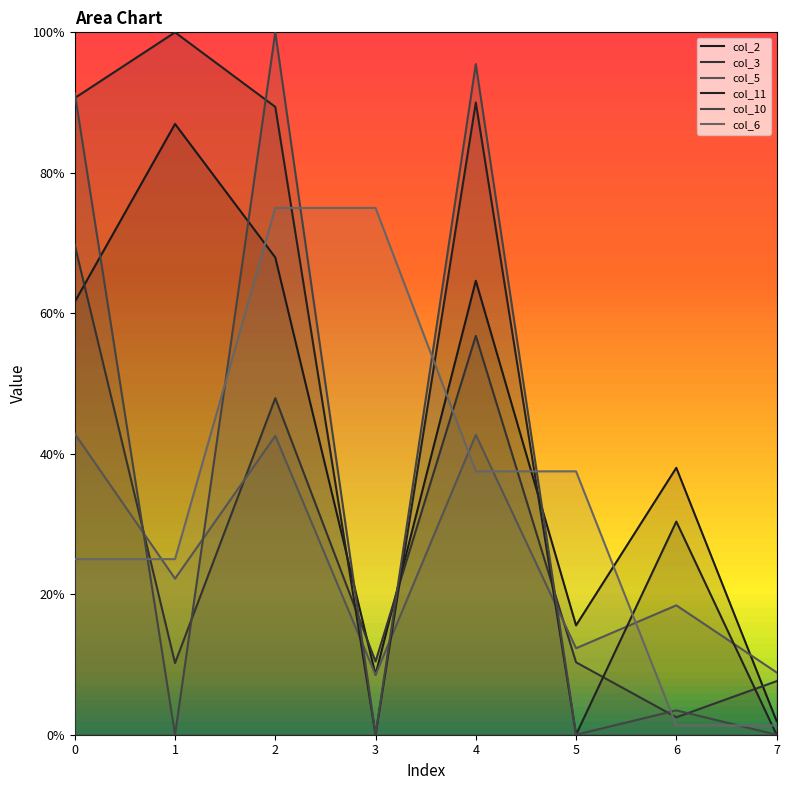

What is the sum of all col_2 values?

3.5